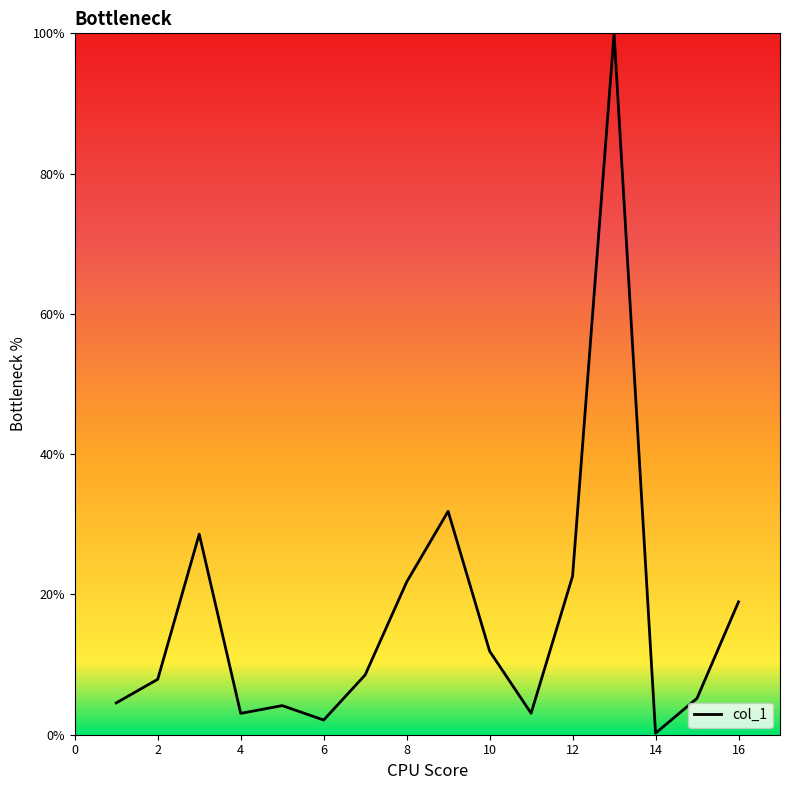

Count the number of data series in this chart.

1